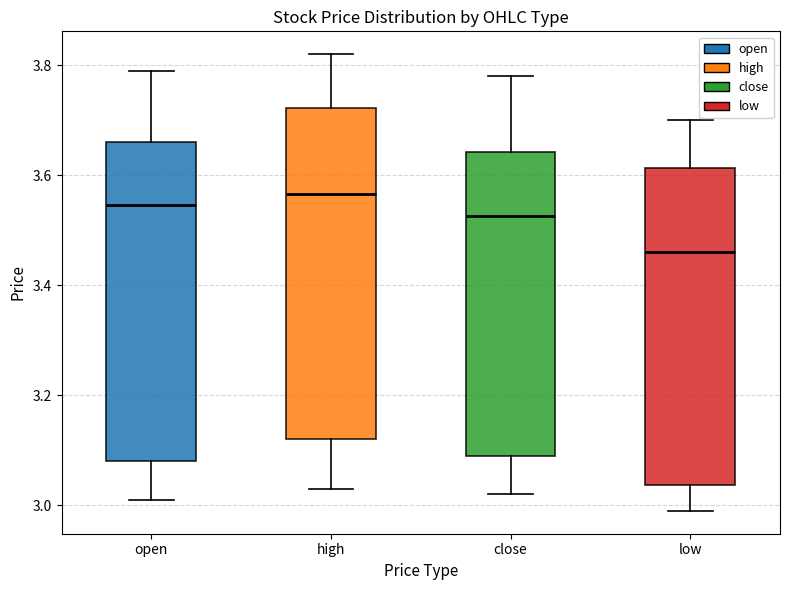

Which box is the tallest, from its lower edge to its upper edge?

high